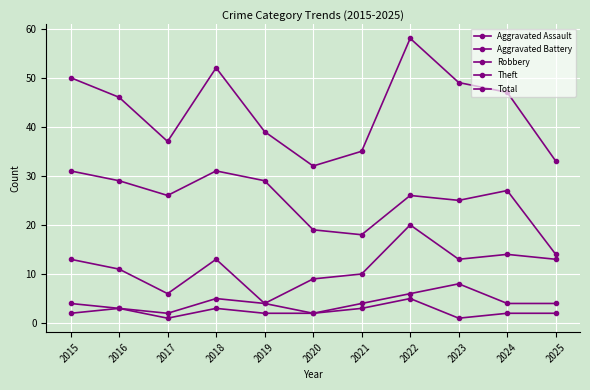

How many lines are shown in the chart?

5